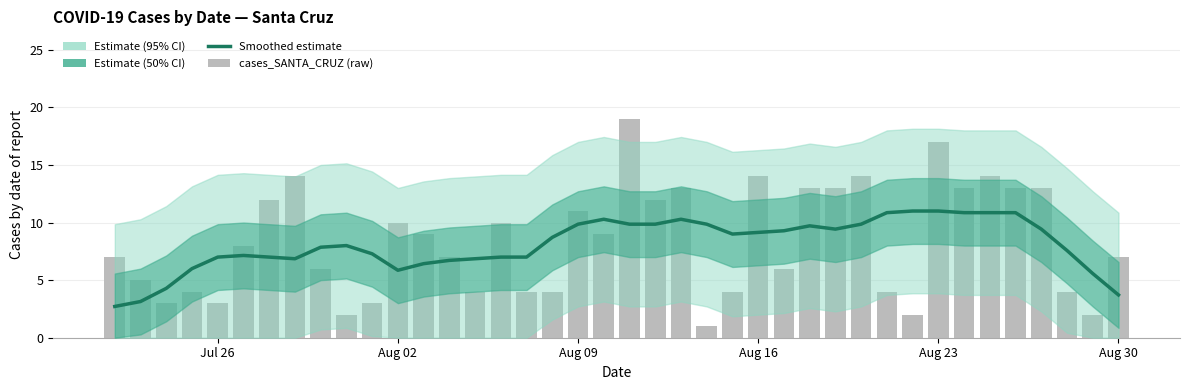

True or false: the data shows 19 at 6.

False